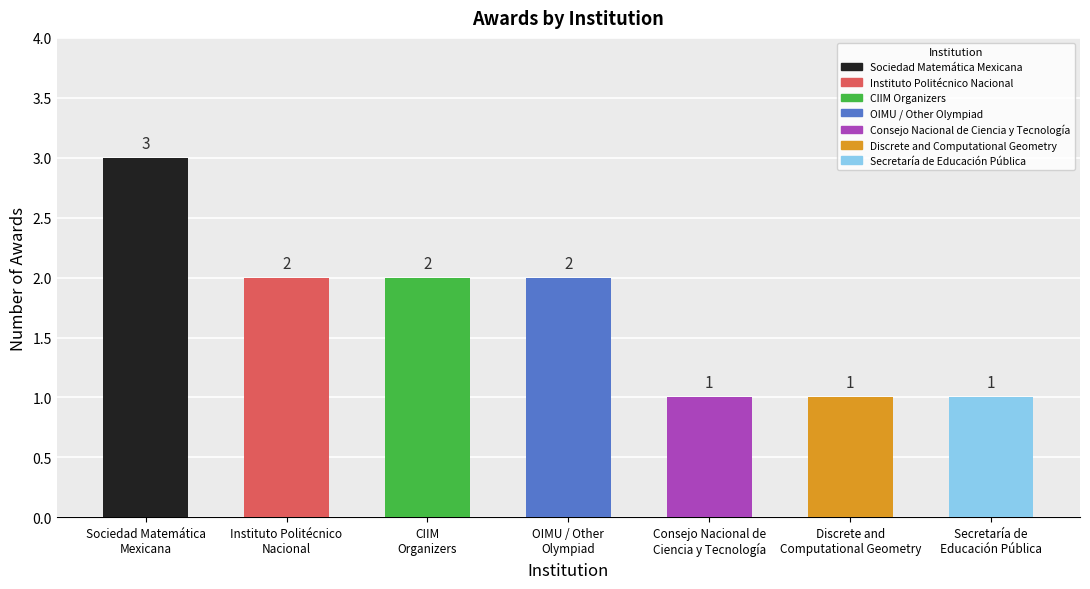

How many distinct data groups are displayed?

1